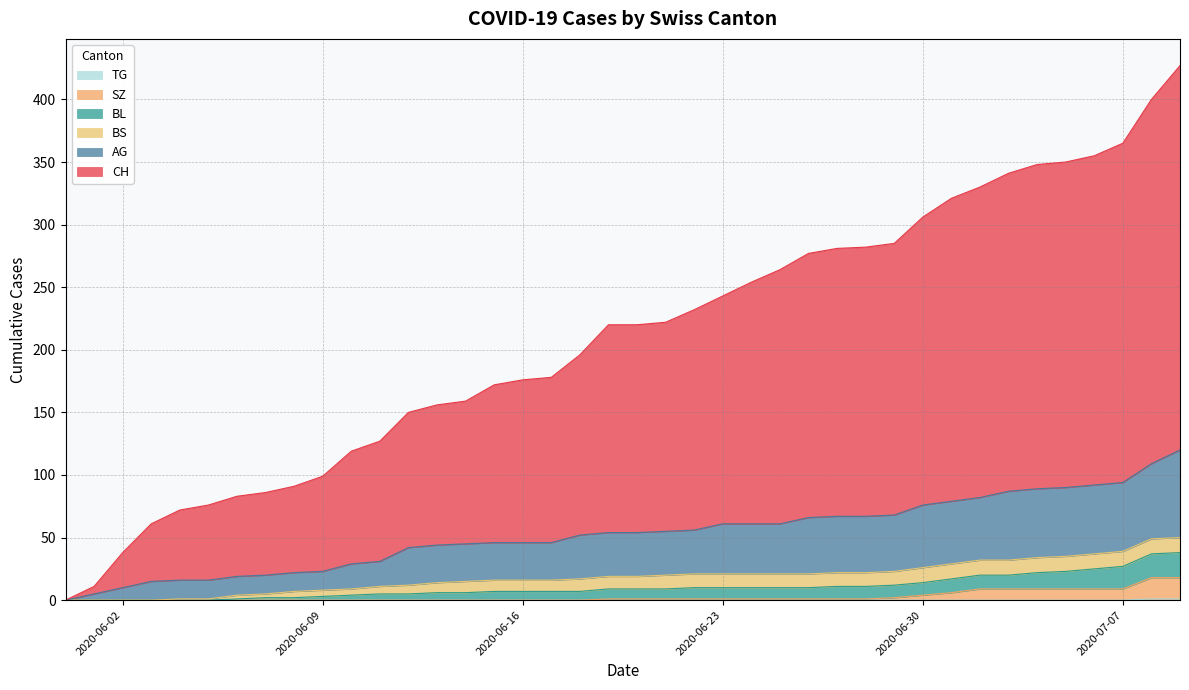

What is the total value across all series at 2020-07-07?

365